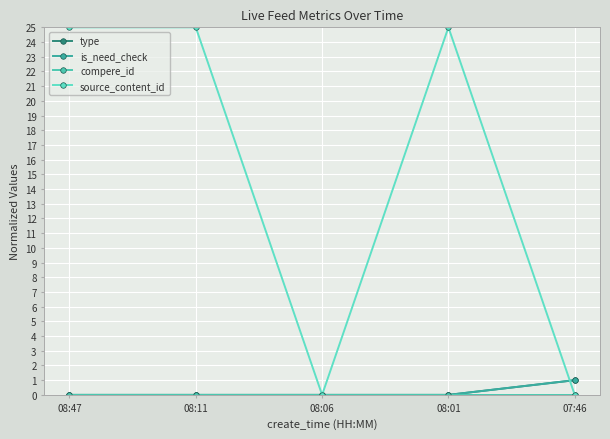

Reading right to left, transcribe all the data shown in this chart.

type: 1	0	0	0	0
is_need_check: 1	0	0	0	0
compere_id: 0	0	0	0	0
source_content_id: 0	25	0	25	25